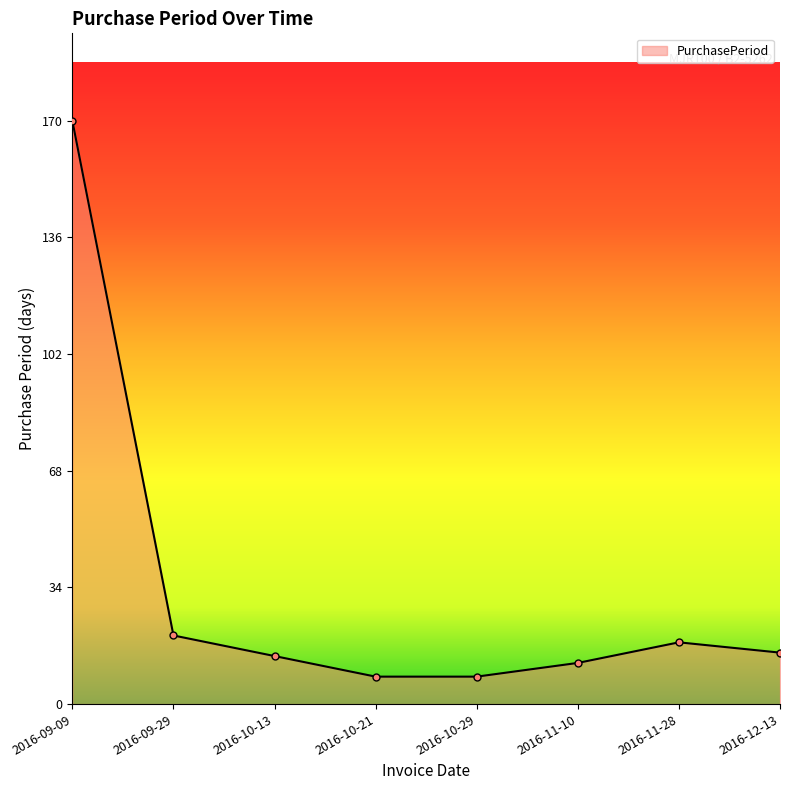

What is the greatest value displayed?

170